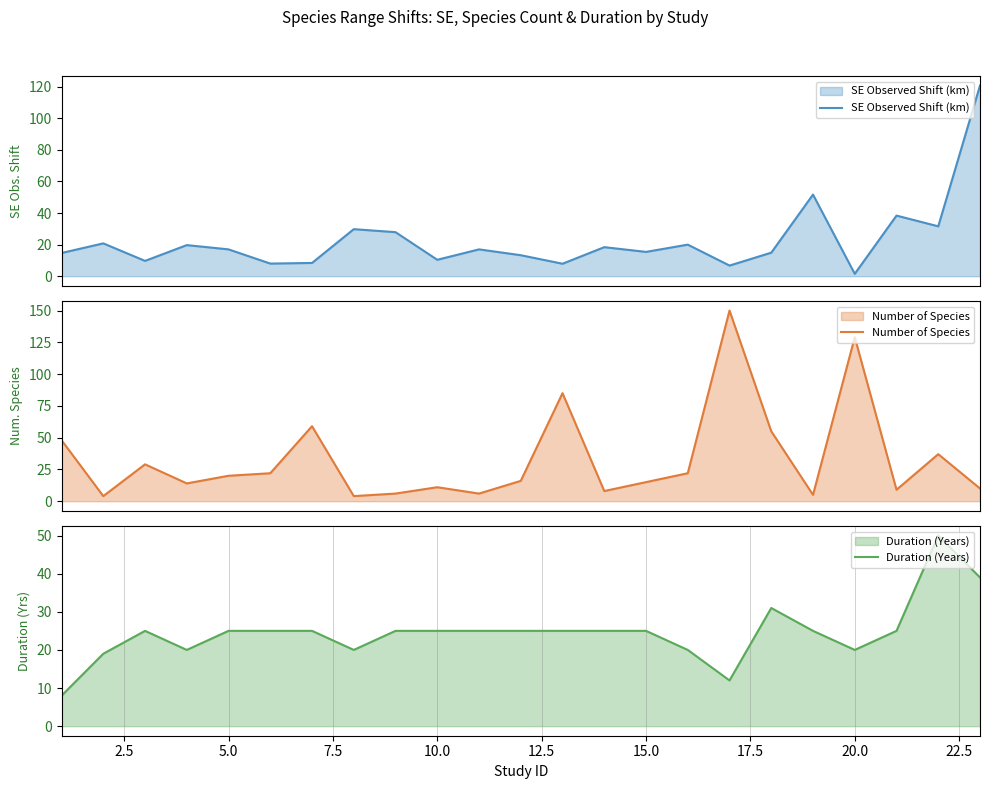

What is the minimum value for Duration (Years)?

8